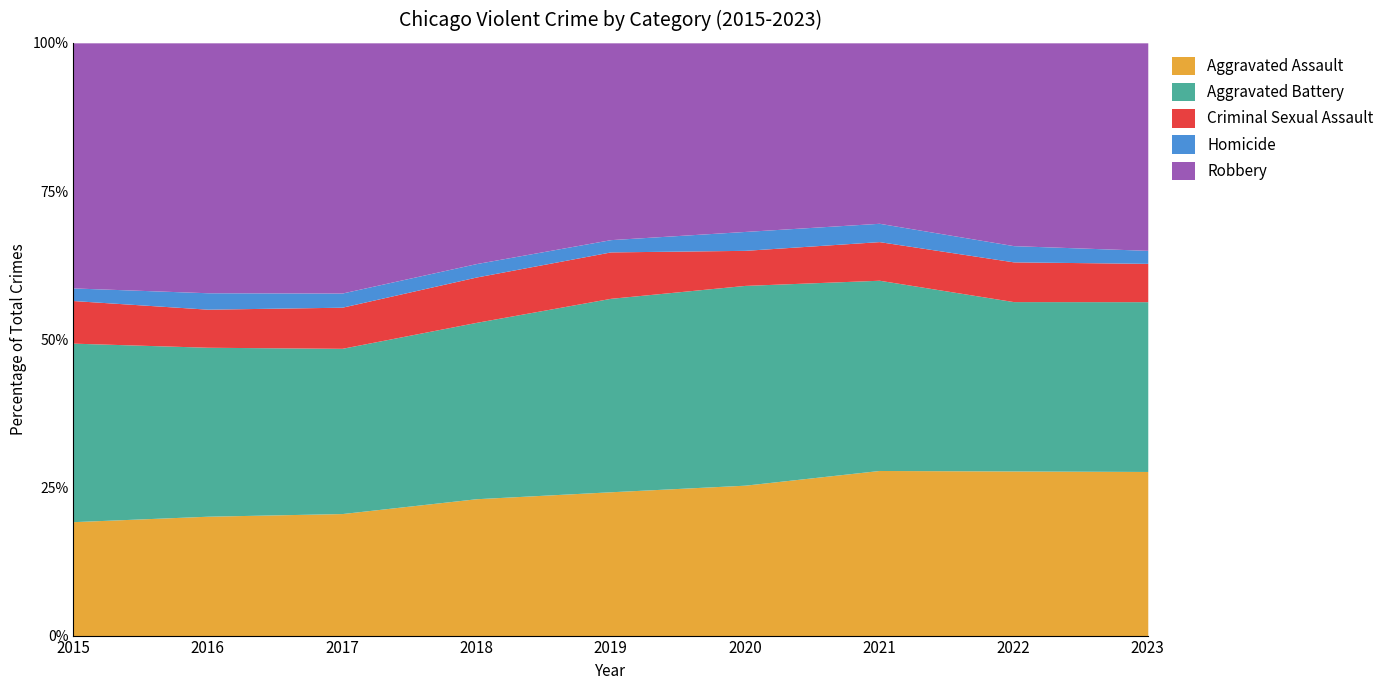

What is the total value across all series at 2015?

100.0